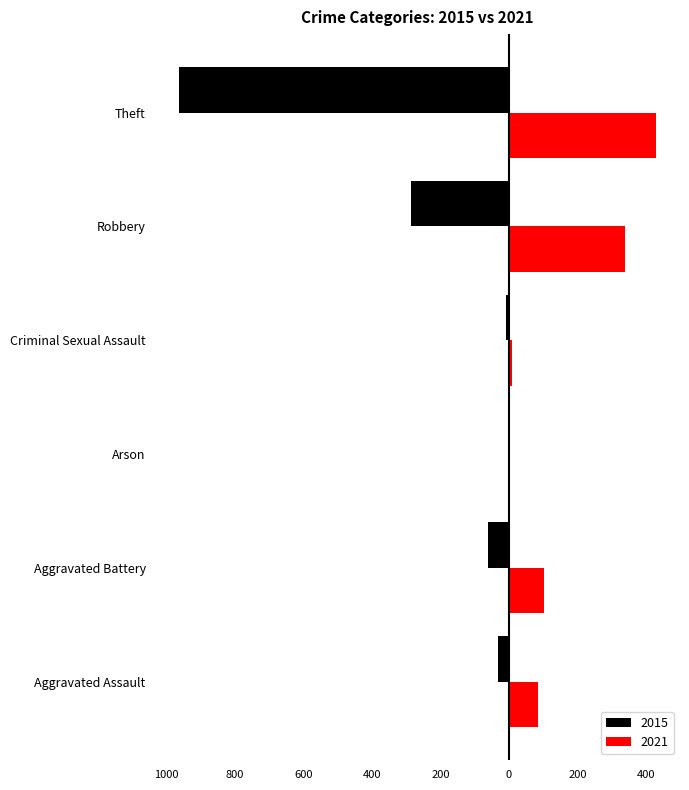

Read the 2021 value at Aggravated Battery.

102